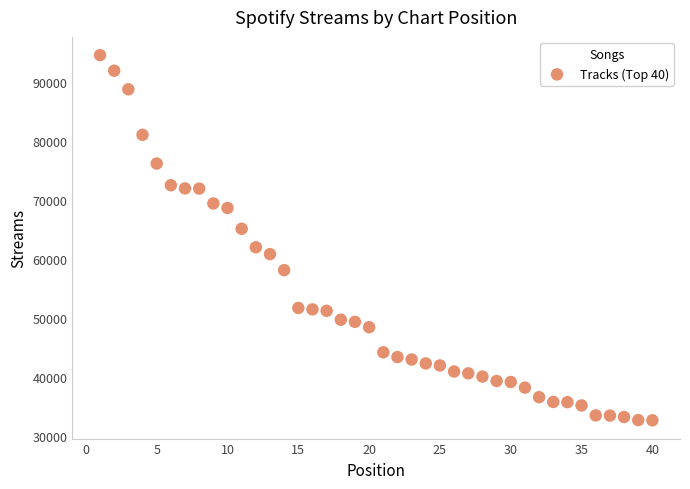

What is the range of Y values (max minus min)?

61853